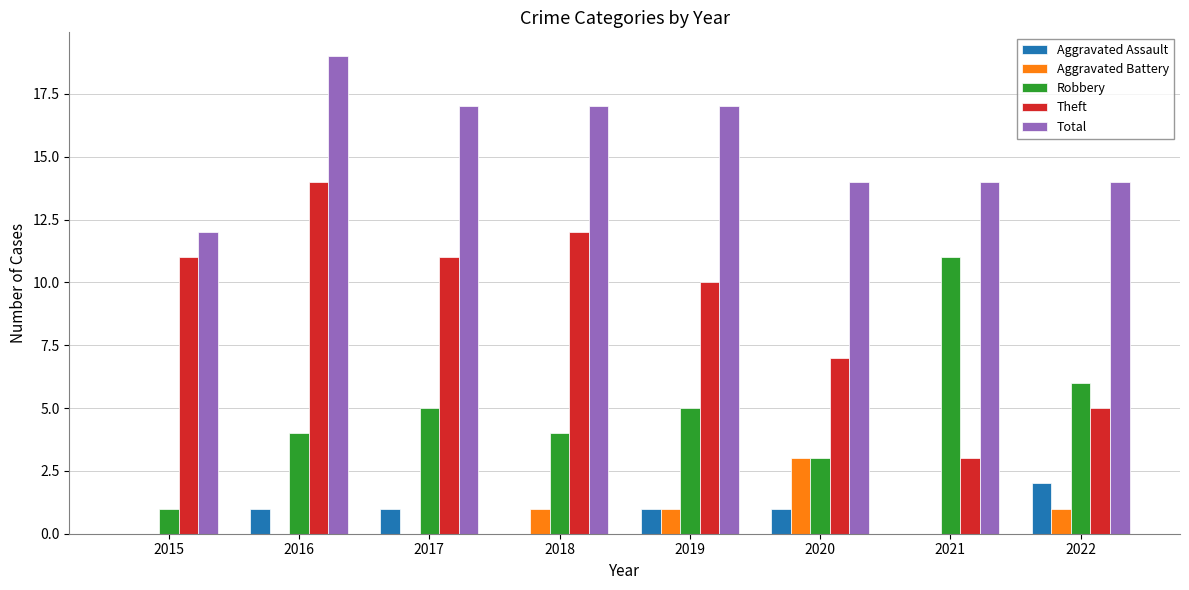

How many series are shown in this chart?

5